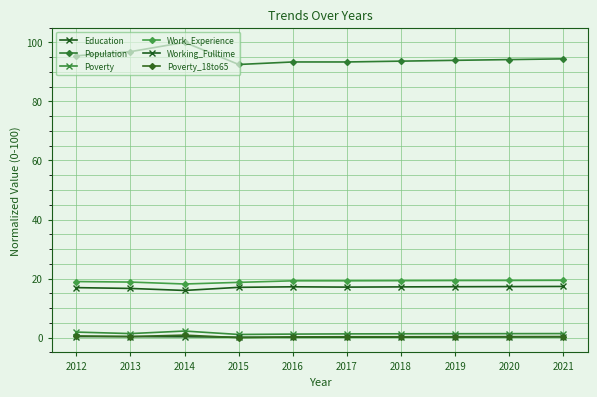

Which series has the largest total across all categories?

Population